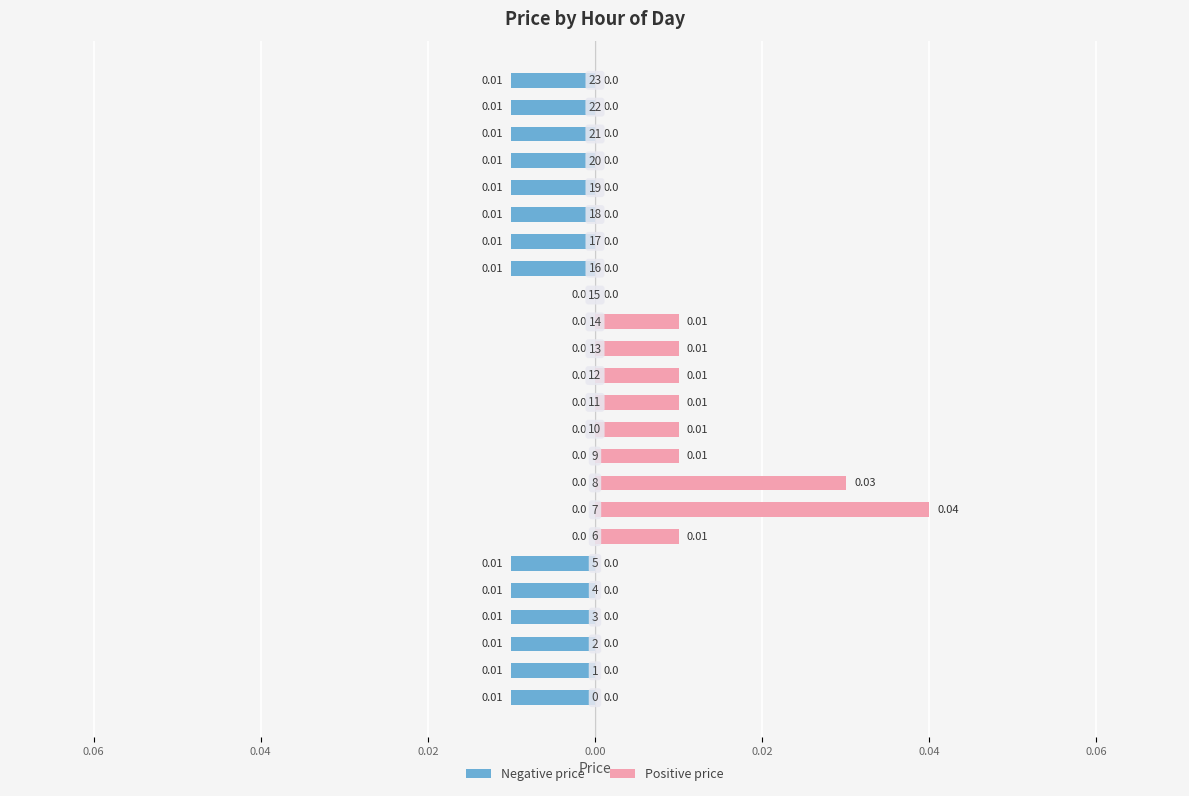

Is it true that Positive price equals 0.0 at 0.06?

True